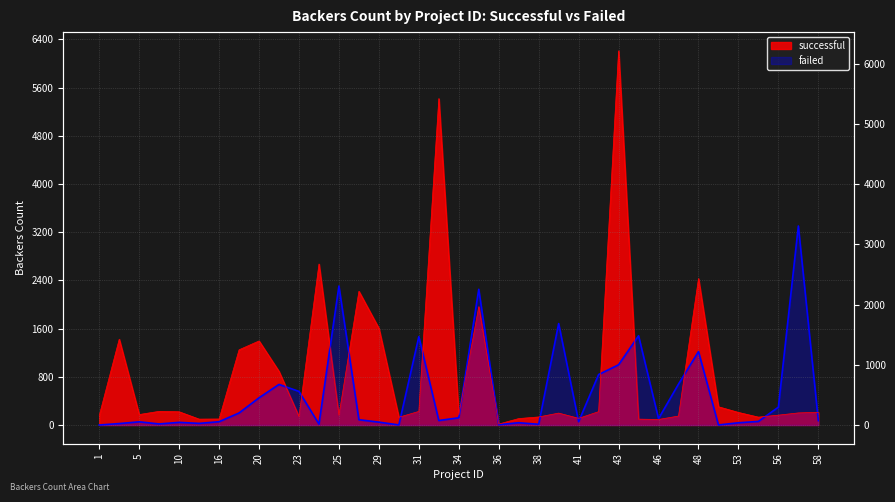

How many lines are shown in the chart?

2